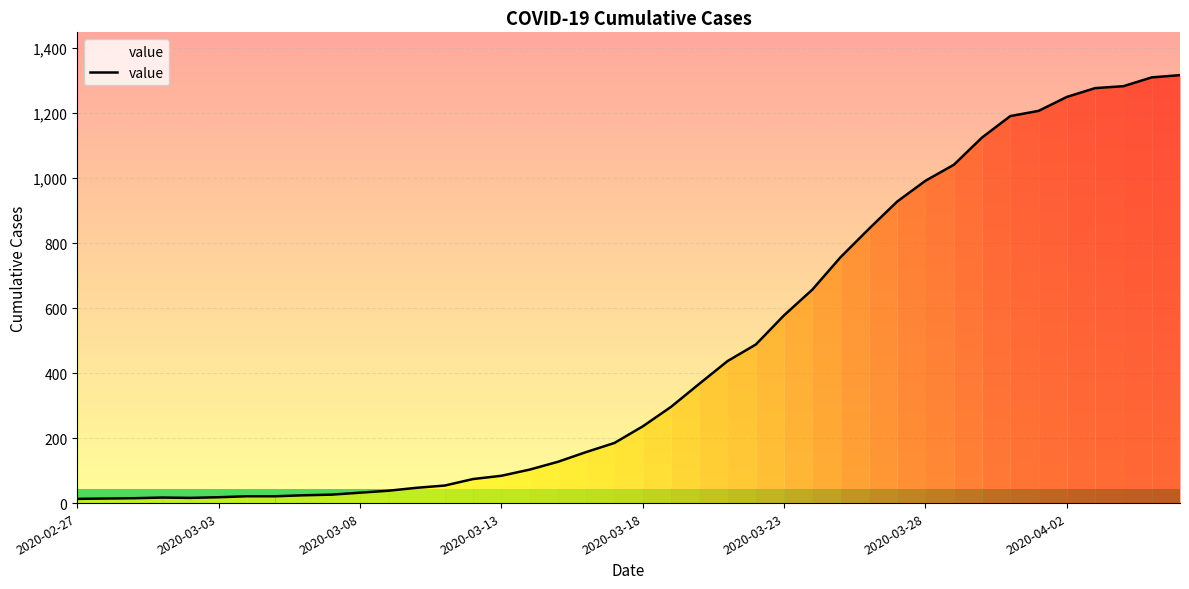

What is the greatest value displayed?

1317